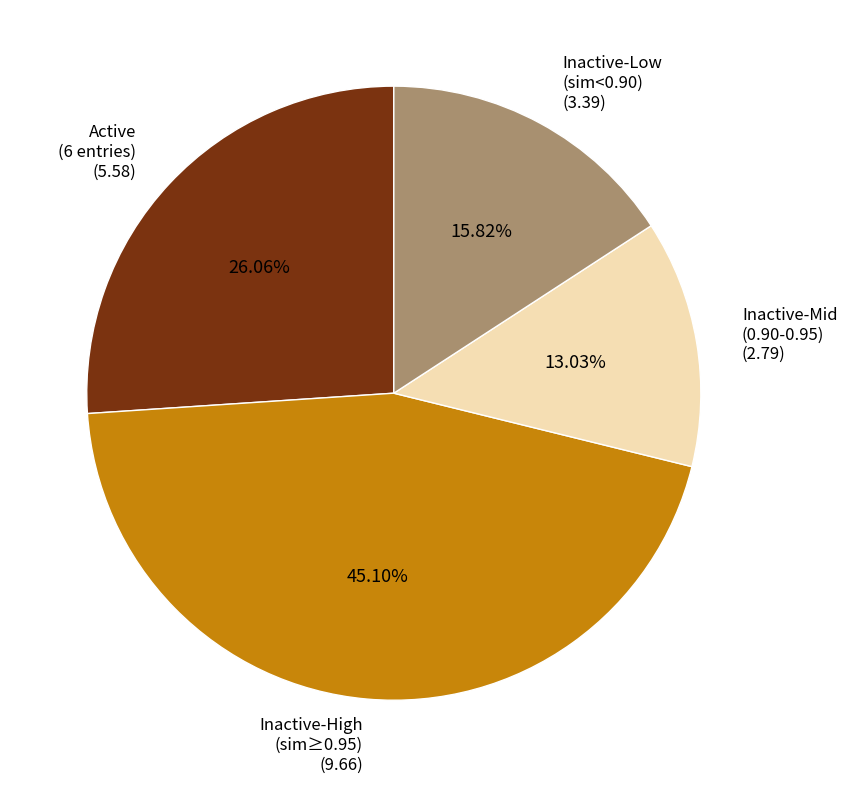

Do Active (6 entries) and Inactive-High (sim≥0.95) together represent more than half of the pie?

Yes